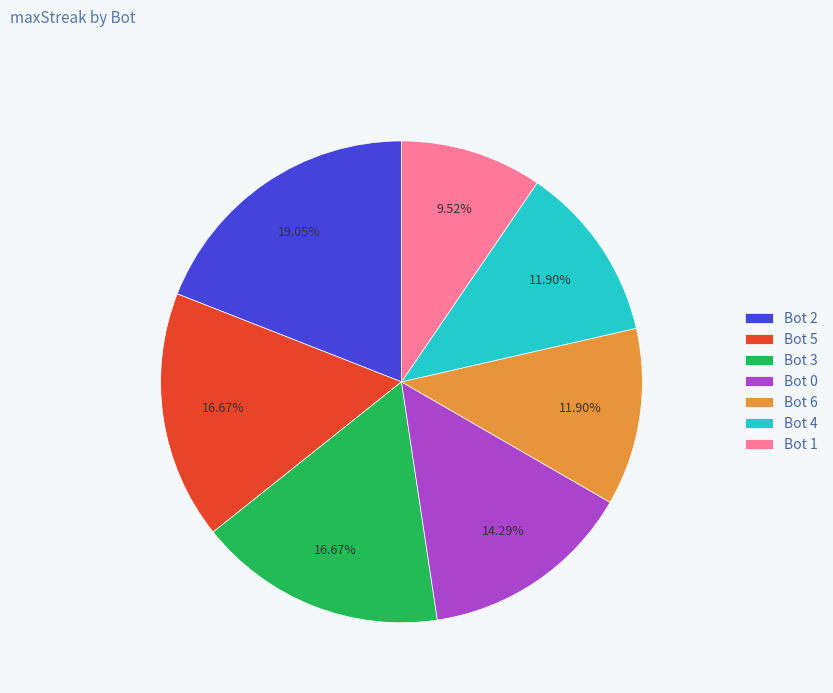

How many slices are in this pie chart?

7